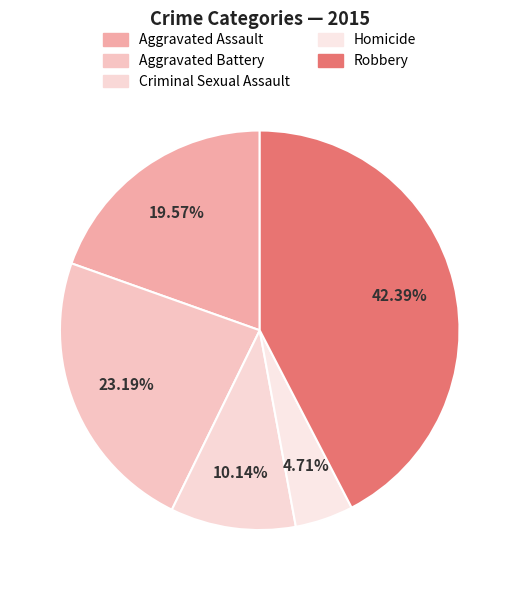

Which has a higher value, Homicide or Aggravated Assault?

Aggravated Assault